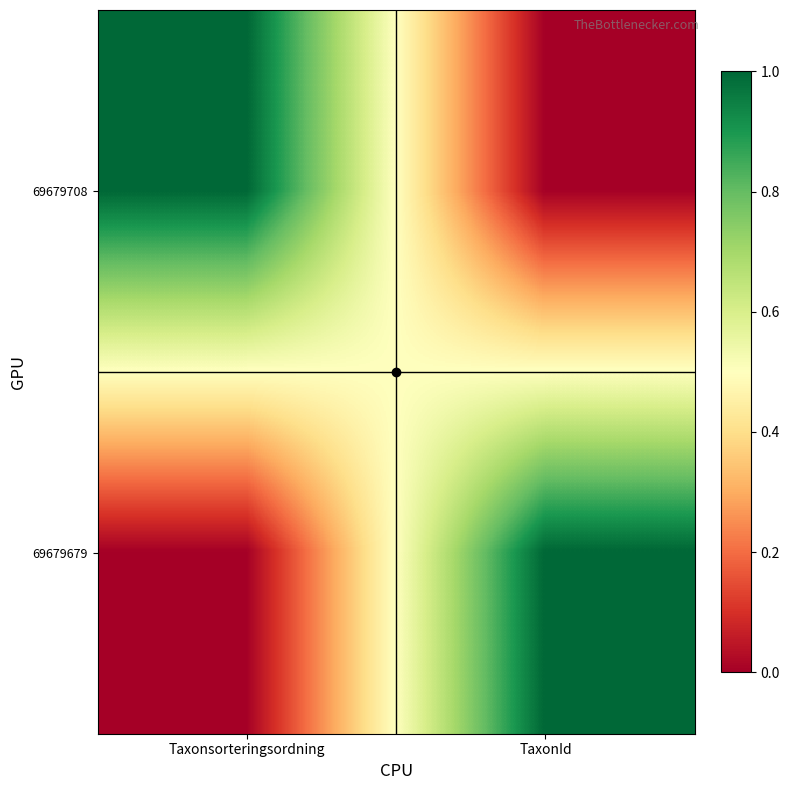

Rank the series at Taxonsorteringsordning from lowest to highest value.

69679679, 69679708